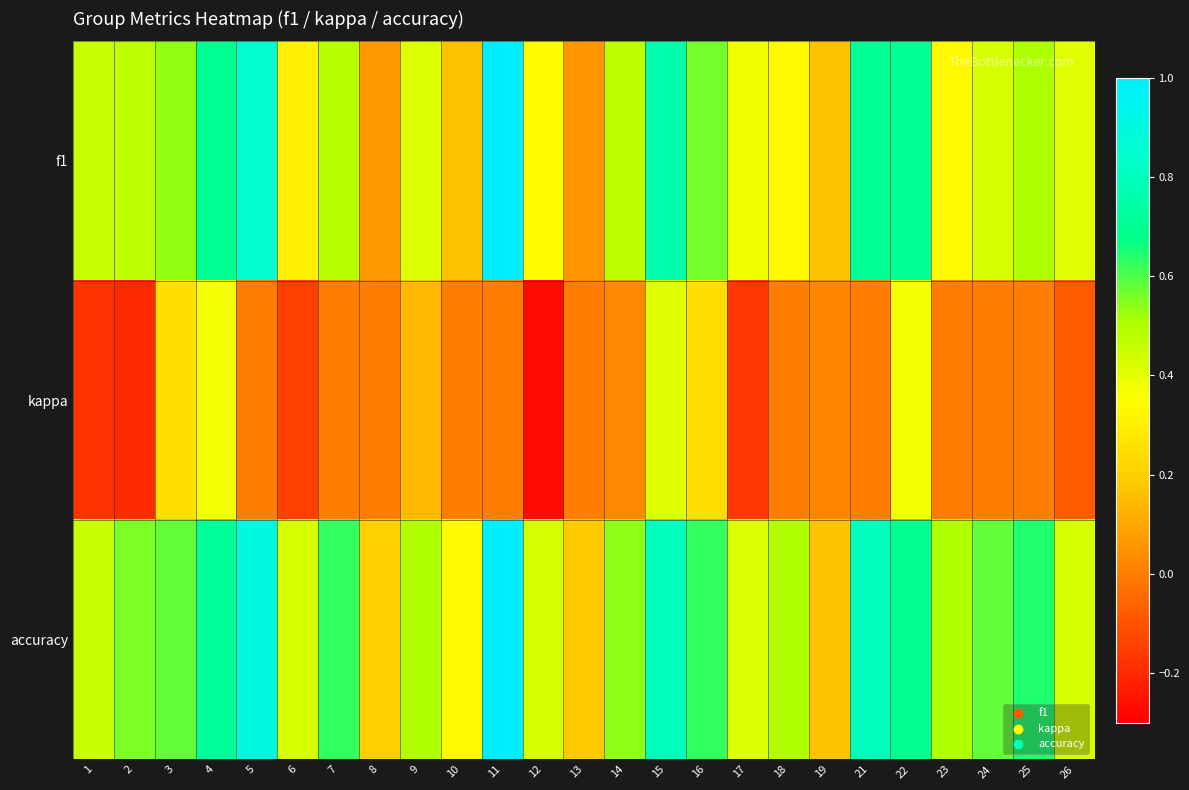

What is the difference between the highest and lowest values at 11?

1.0